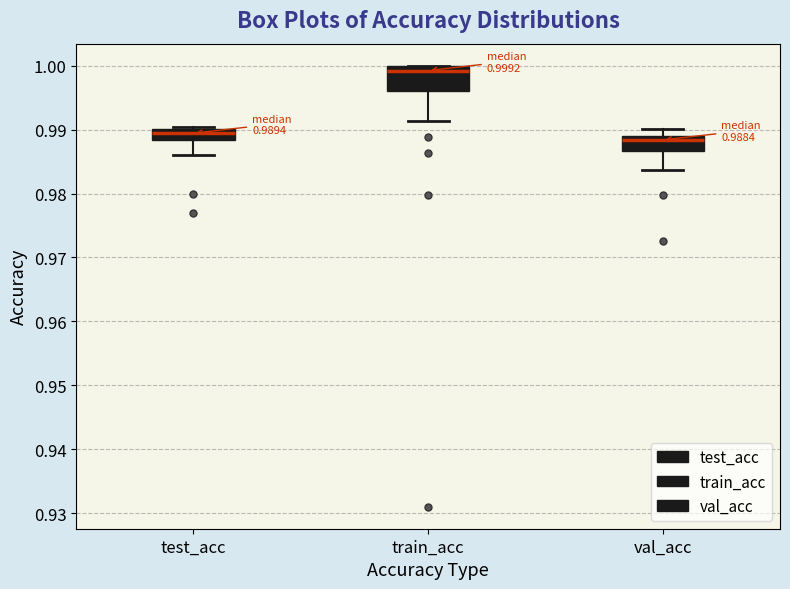

Which box's median line is the lowest?

val_acc